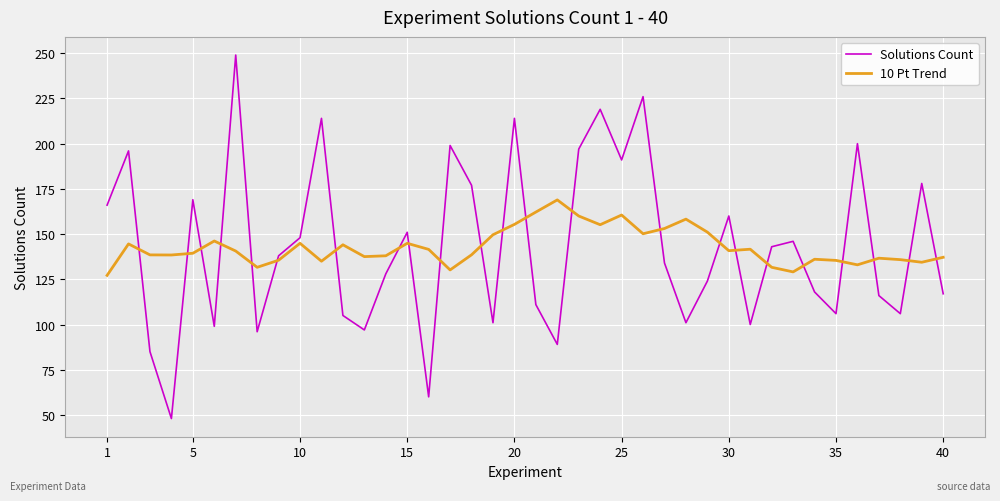

What is the difference between the maximum and minimum values in the 10 Pt Trend series?

41.7